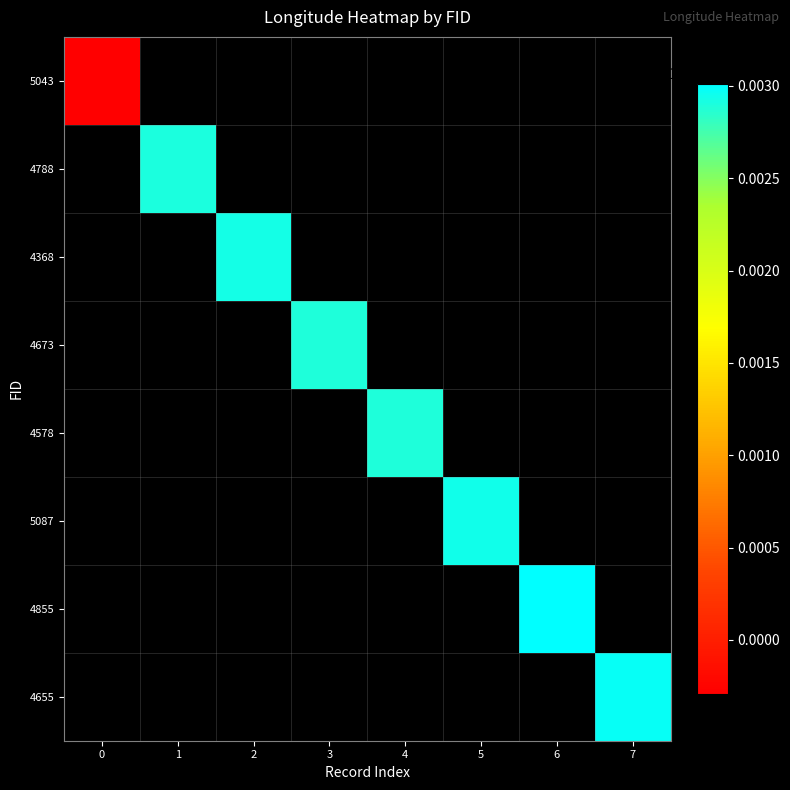

At how many categories does at least one series exceed 121?

8